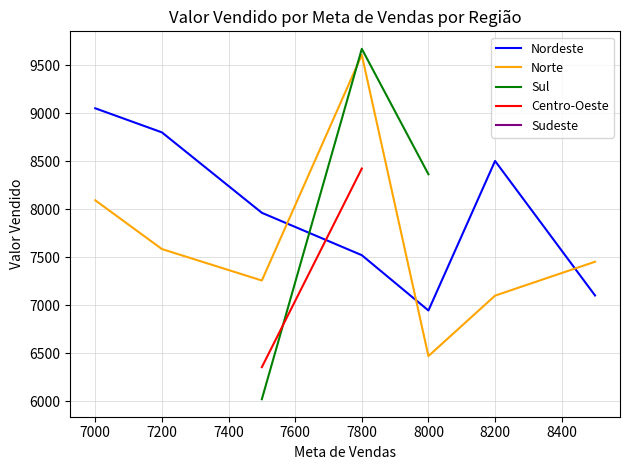

Where is Norte nearest to the value 8037?

7000